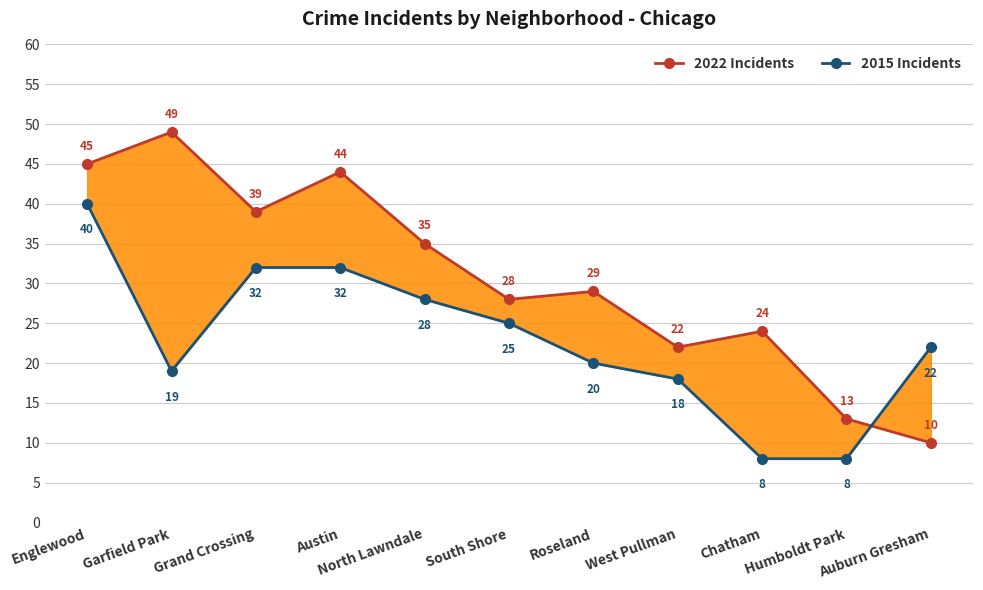

The 2022 Incidents series shows 58 at North Lawndale. True or false?

False